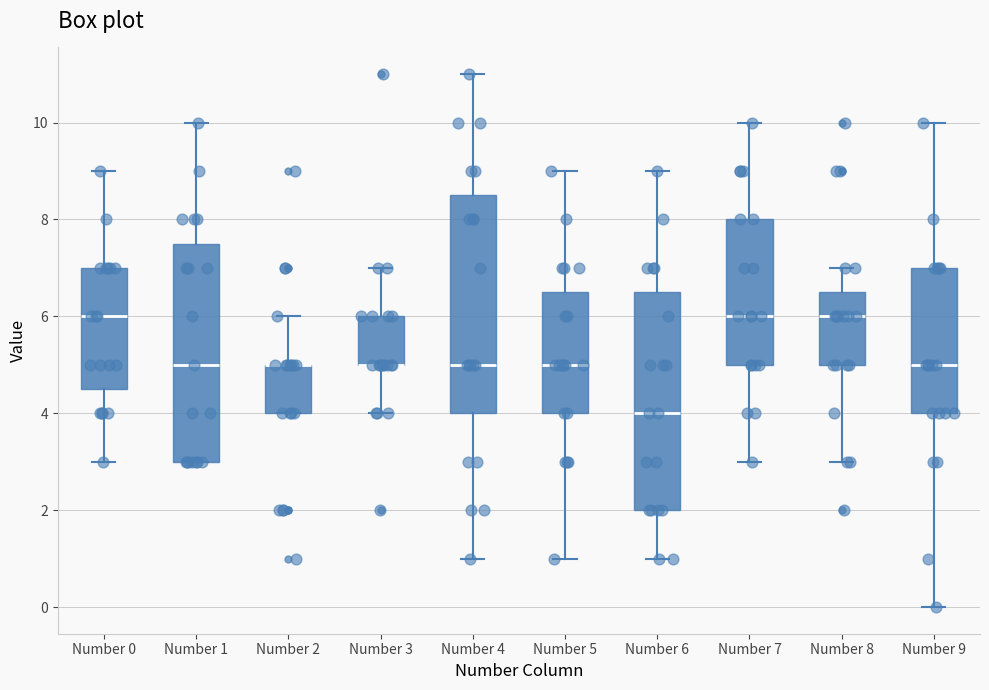

Reading left to right, read every box against the y-axis: the position of its median line, the range the box covers, and the ends of its whiskers. The values are not printed on the chart, so give them approximately, as read against the axis.

Number 0: median 6.0, box 4.6 to 7.0, whiskers 3.0 to 9.0
Number 1: median 5.0, box 3.0 to 7.6, whiskers 3.0 to 10.0
Number 2: median 5.0 (drawn on the box's upper edge), box 4.0 to 5.0, whiskers 4.0 to 6.0
Number 3: median 5.0 (drawn on the box's lower edge), box 5.0 to 6.0, whiskers 4.0 to 7.0
Number 4: median 5.0, box 4.0 to 8.6, whiskers 1.0 to 11.0
Number 5: median 5.0, box 4.0 to 6.6, whiskers 1.0 to 9.0
Number 6: median 4.0, box 2.0 to 6.6, whiskers 1.0 to 9.0
Number 7: median 6.0, box 5.0 to 8.0, whiskers 3.0 to 10.0
Number 8: median 6.0, box 5.0 to 6.6, whiskers 3.0 to 7.0
Number 9: median 5.0, box 4.0 to 7.0, whiskers 0.0 to 10.0